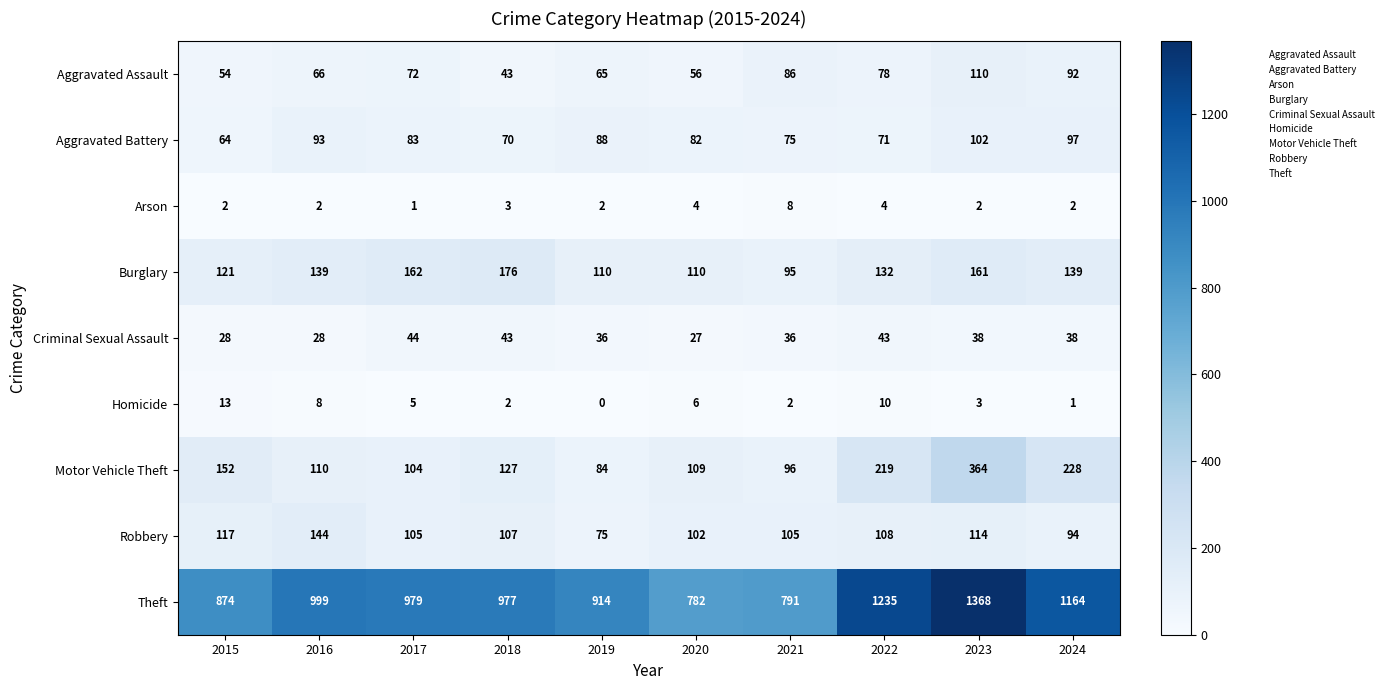

What value does the Arson series have at 2018?

3